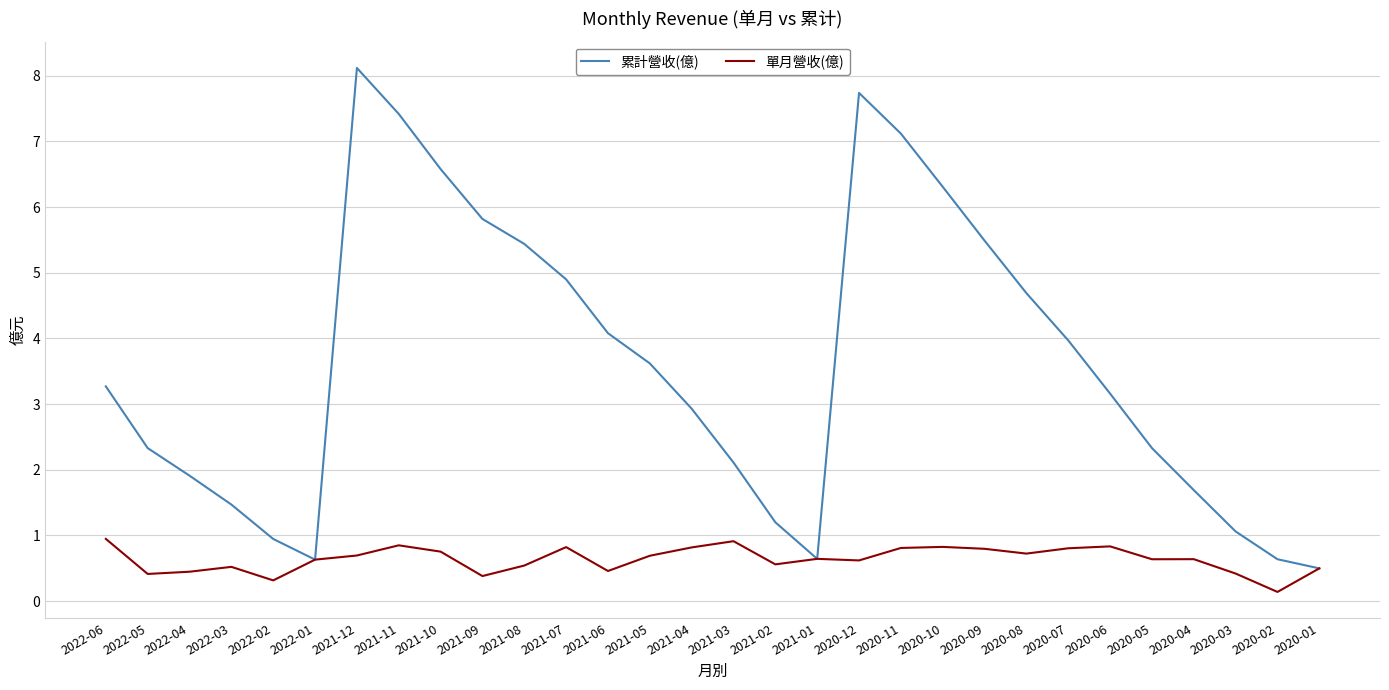

True or false: 單月營收(億) has a value of 0.7 at 2021-09.

False